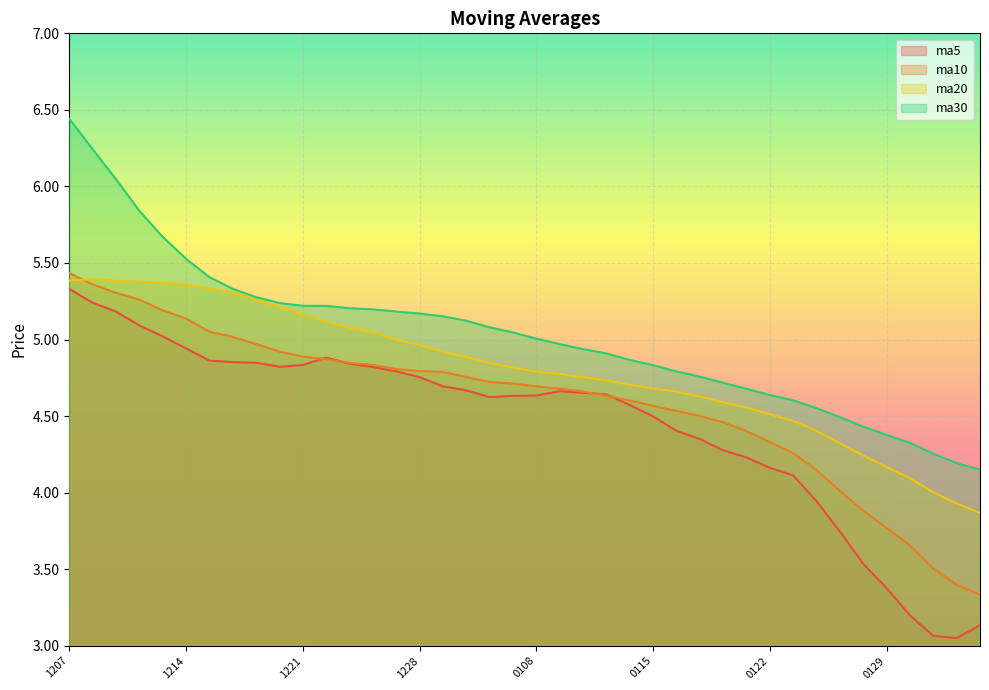

At which category is the sum across all series the highest?

1207